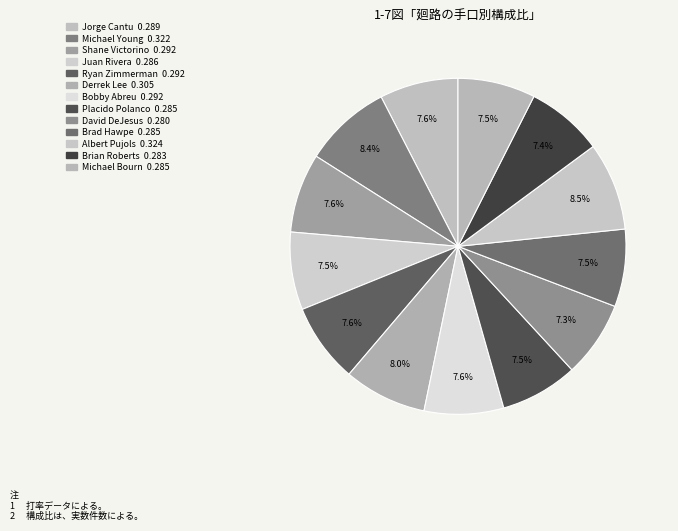

Which has a higher value, Albert Pujols or Michael Young?

Albert Pujols